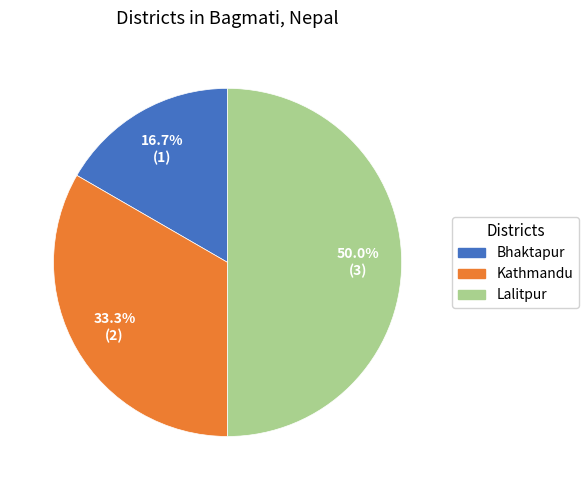

Approximately how many times larger is the value at Kathmandu compared to Lalitpur?

0.7